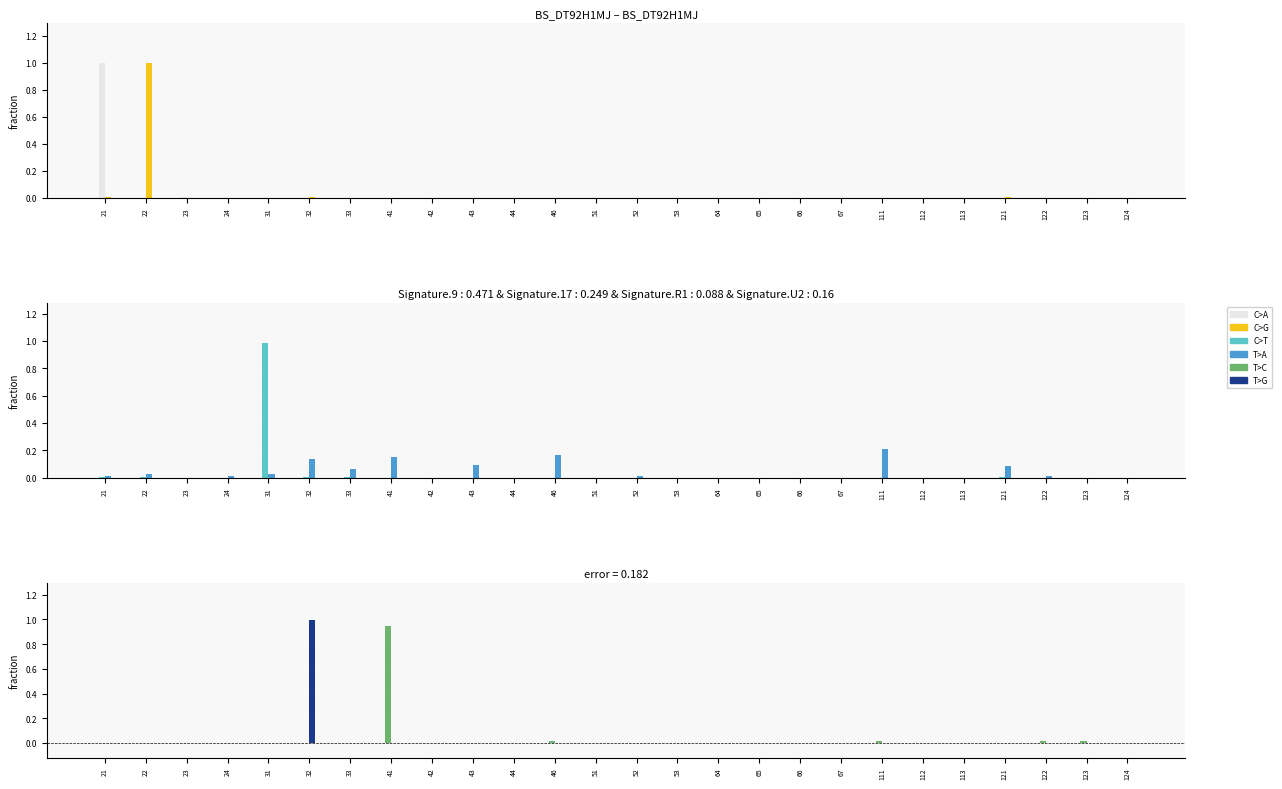

Which has a higher value, 65 or 44?

65